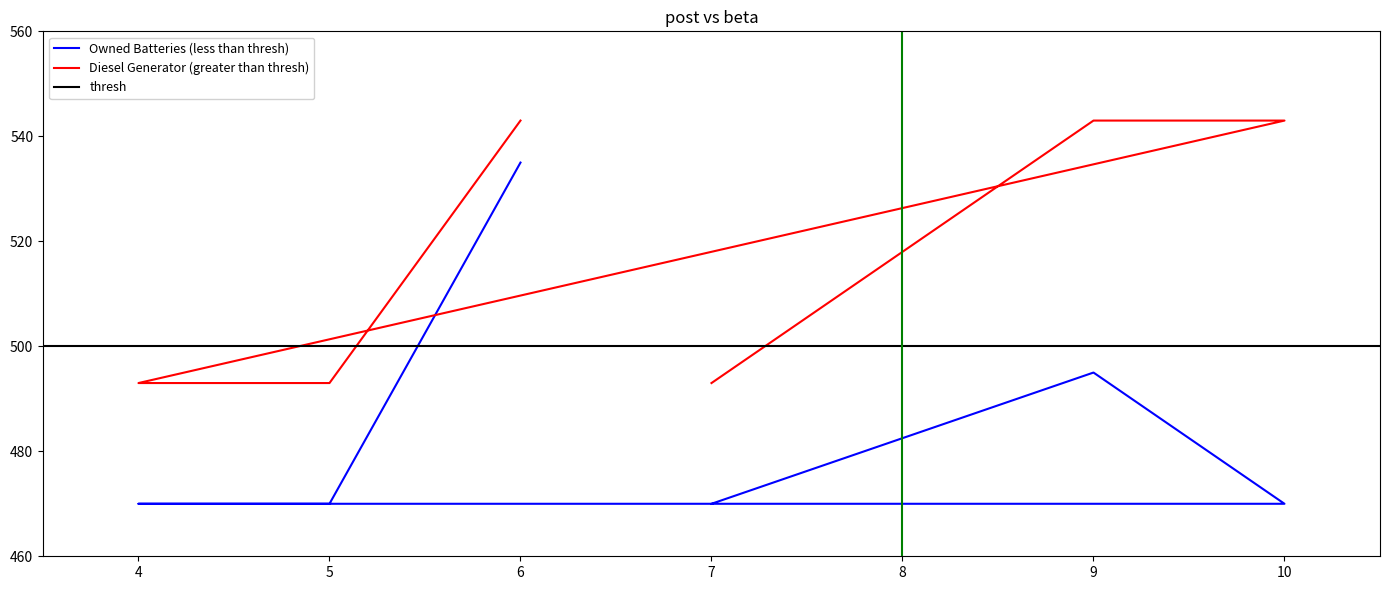

What is the difference between the maximum and minimum values in the Diesel Generator series?

50.0